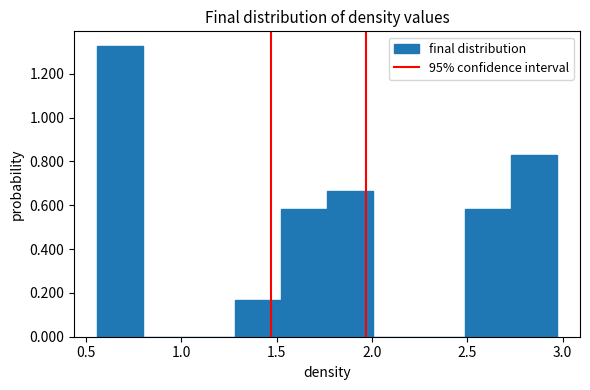

How tall is the bar that spans 1.75 to 2.00 on the x-axis? Neither the bar edges nor the heights are printed on the chart, so give them approximately, as read against the axes.

0.66